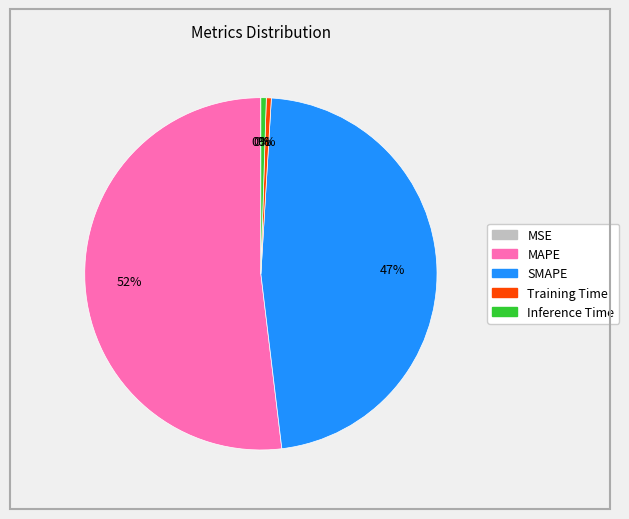

Which category has the biggest portion of the pie?

MAPE